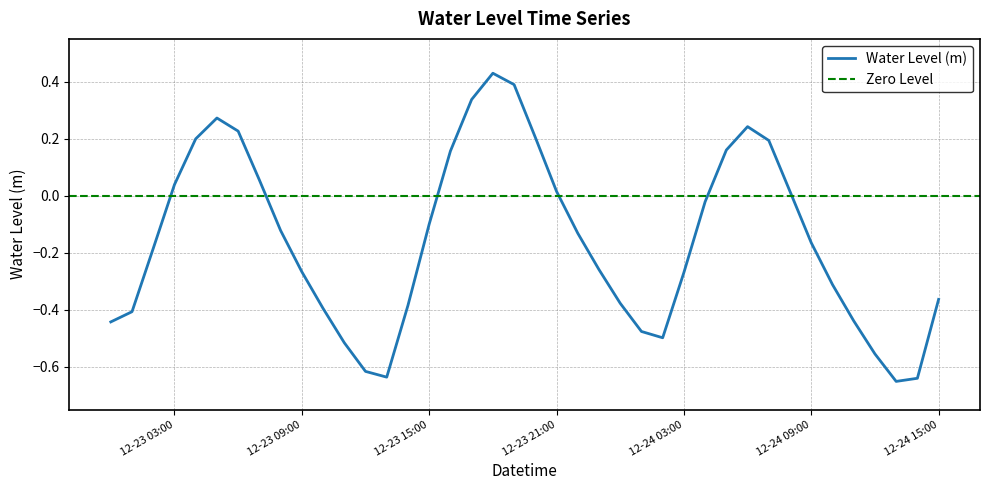

At which category does the data reach its first local valley?

2023-12-23 13:00:00